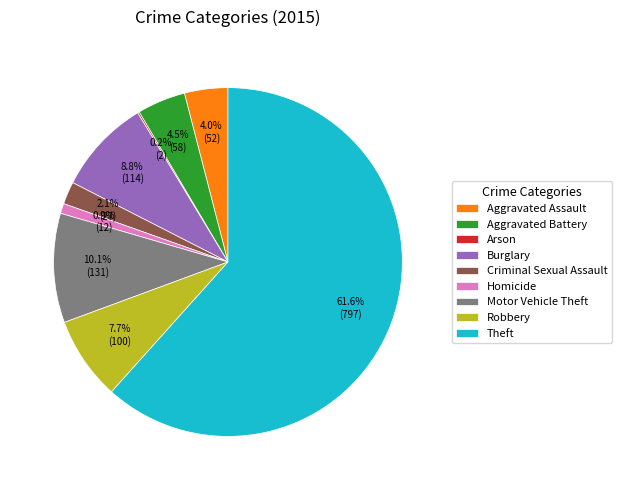

What percentage is the Robbery slice, to the nearest percent?

8%